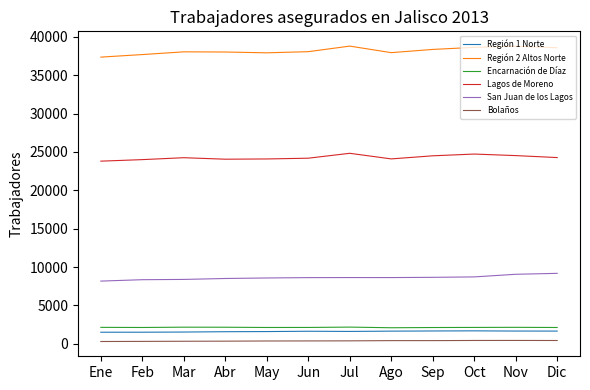

True or false: Región 2 Altos Norte has a value of 67287 at Jun.

False